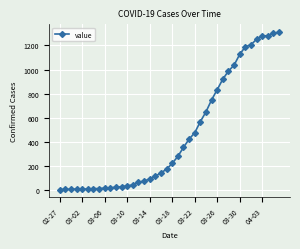

What is the average value?

460